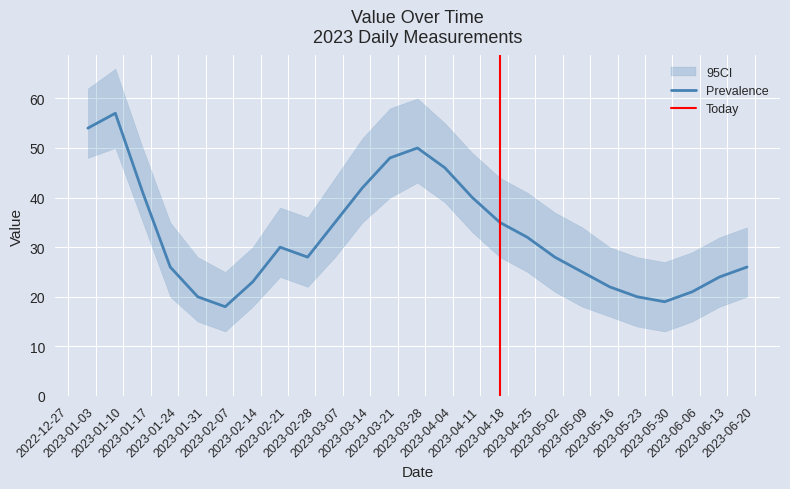

List the labels in order of value, smallest first.

2023-02-05, 2023-05-28, 2023-01-29, 2023-05-21, 2023-06-04, 2023-05-14, 2023-02-12, 2023-06-11, 2023-05-07, 2023-01-22, 2023-06-18, 2023-02-26, 2023-04-30, 2023-02-19, 2023-04-23, 2023-03-05, 2023-04-16, 2023-04-09, 2023-01-15, 2023-03-12, 2023-04-02, 2023-03-19, 2023-03-26, 2023-01-01, 2023-01-08